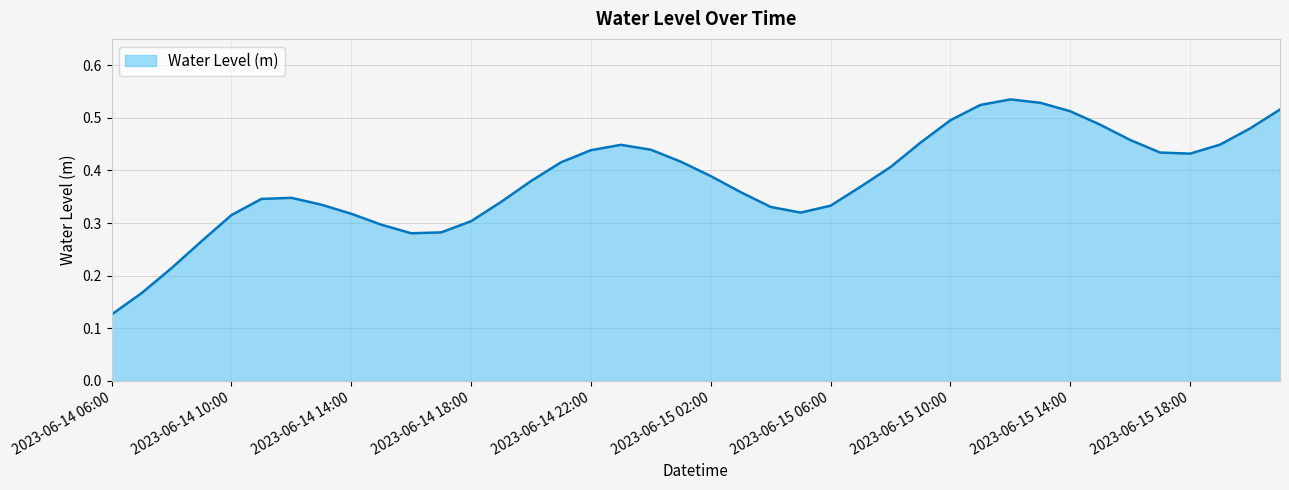

How many interior local valleys (lower than both neighbors) does the data have?

3